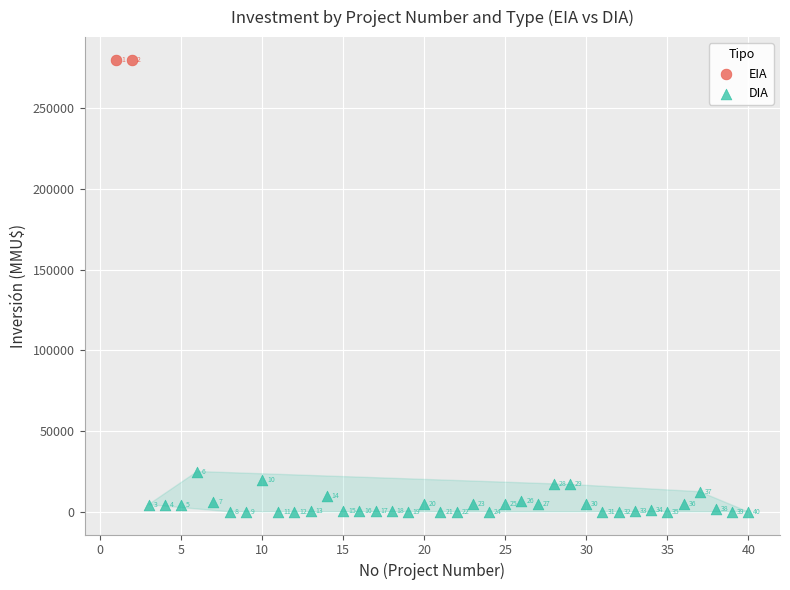

What are all the series names shown in the legend?

EIA, DIA